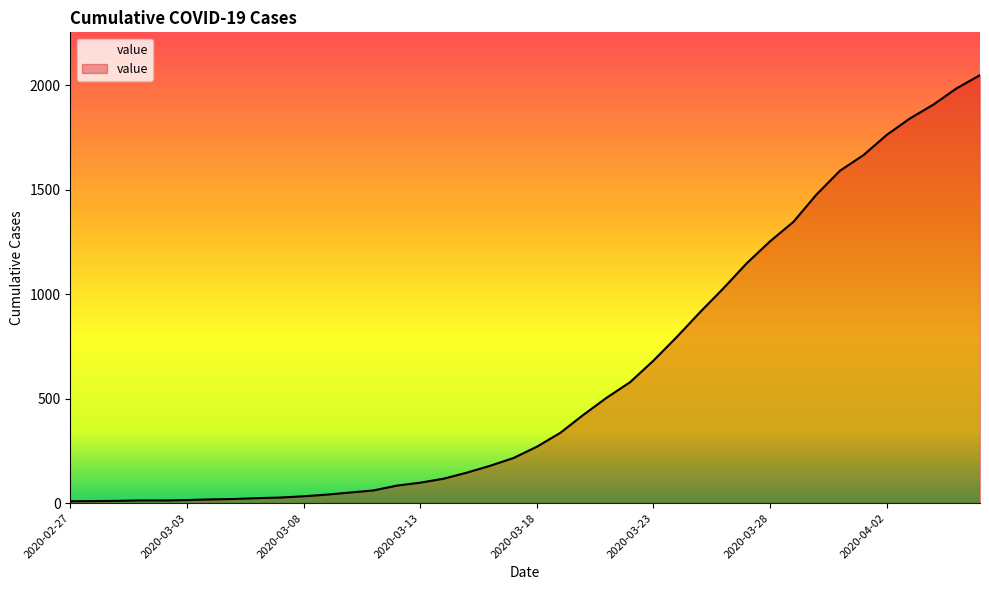

What is the difference between the maximum and minimum values?

2039